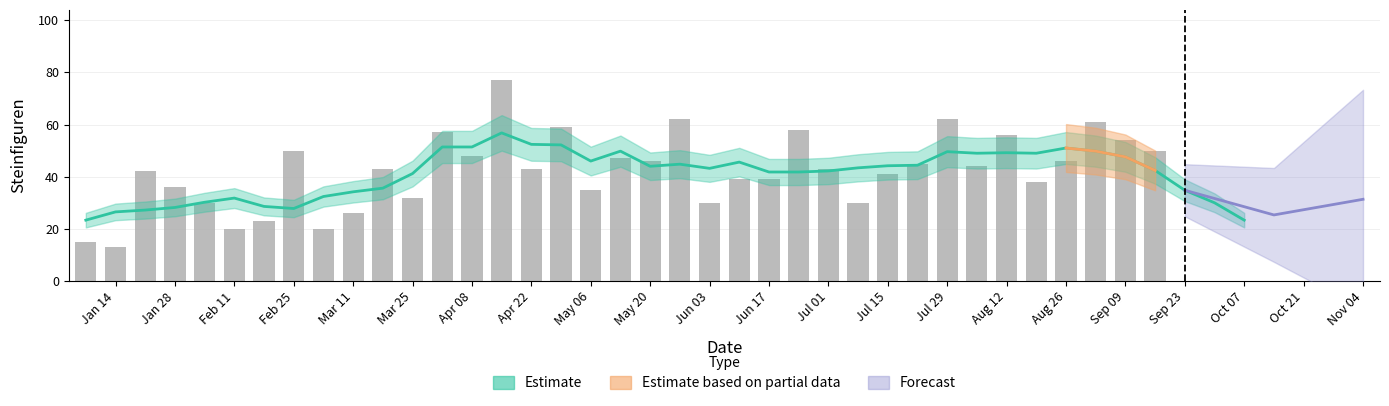

Does the chart contain any negative values?

No